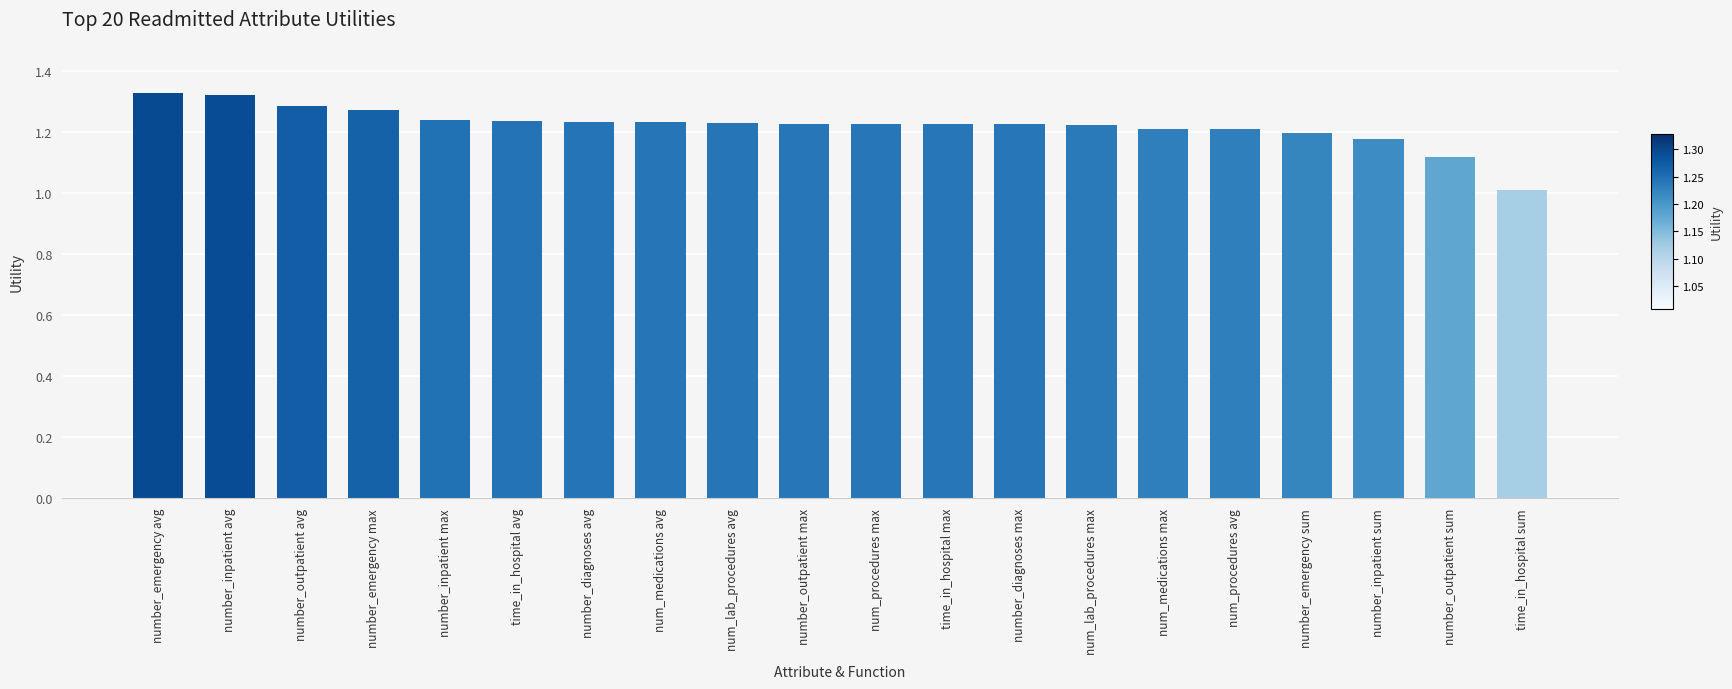

What is the sum of all values?

24.4